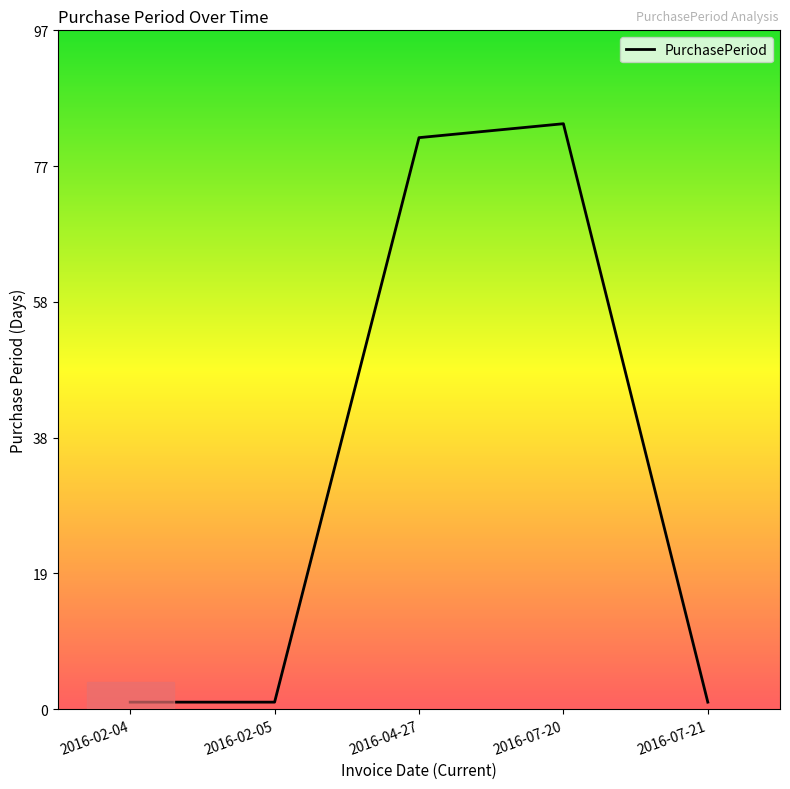

Which category has the highest value across all series?

2016-07-20